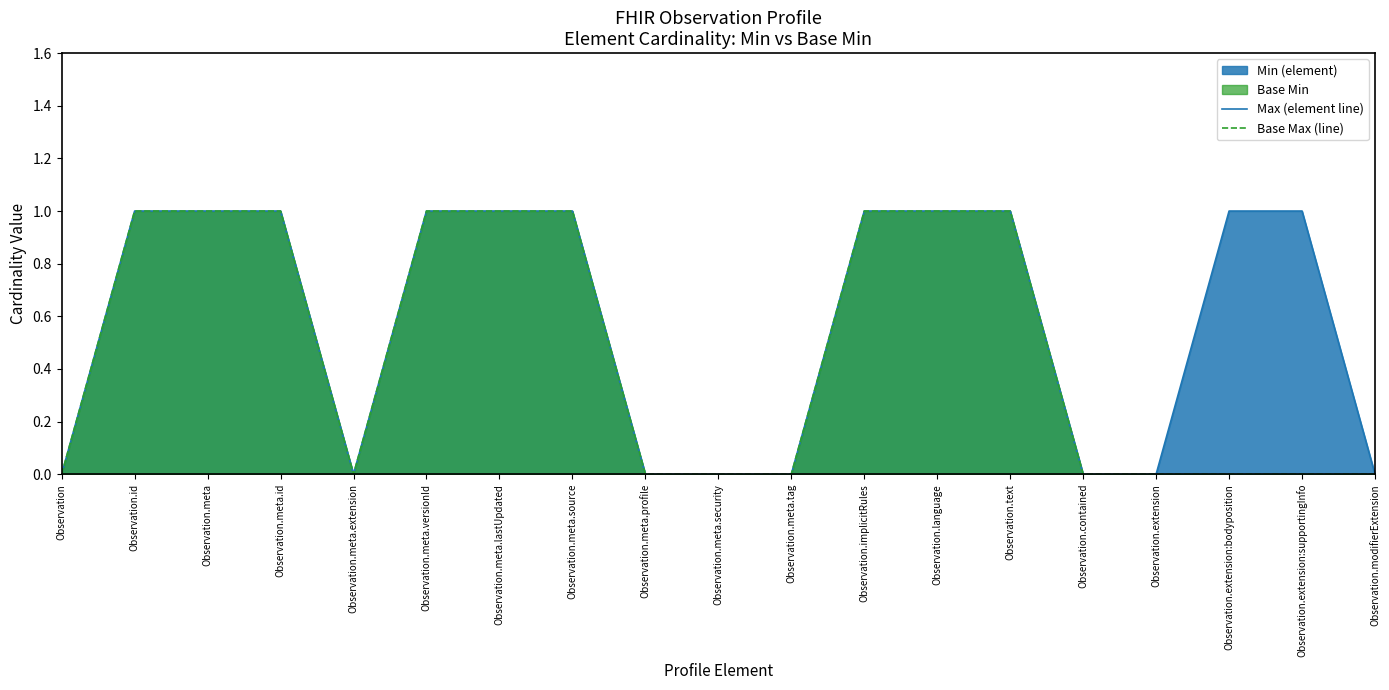

How many lines are shown in the chart?

2